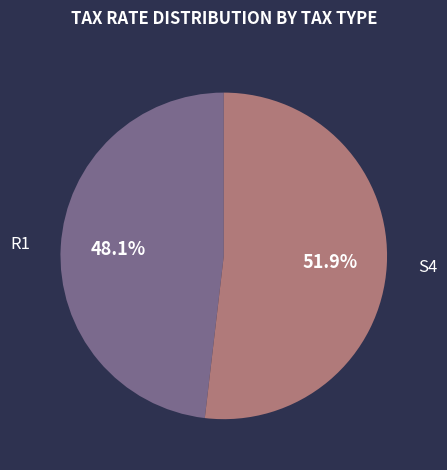

Count the number of slices in the pie.

2